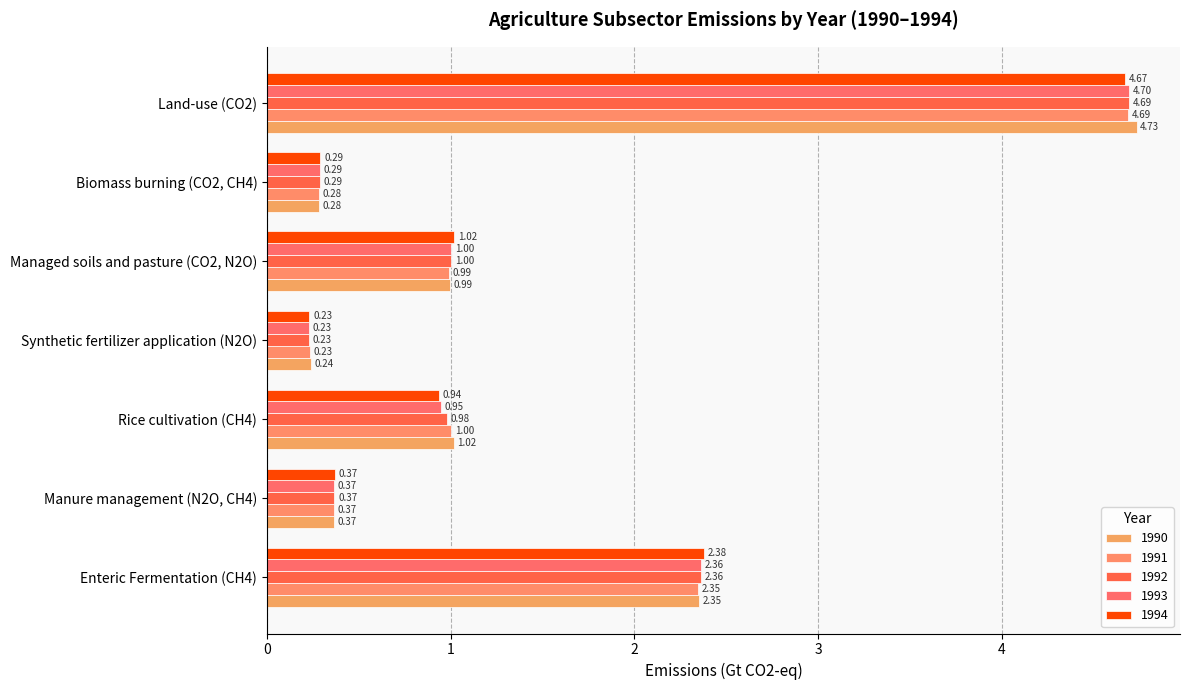

How many distinct data groups are displayed?

5